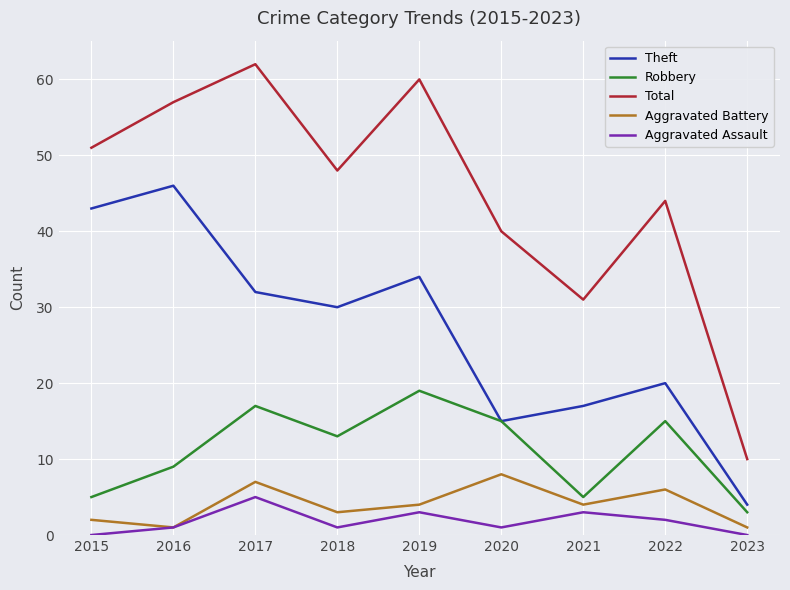

What is the total value across all series at 2016?

114